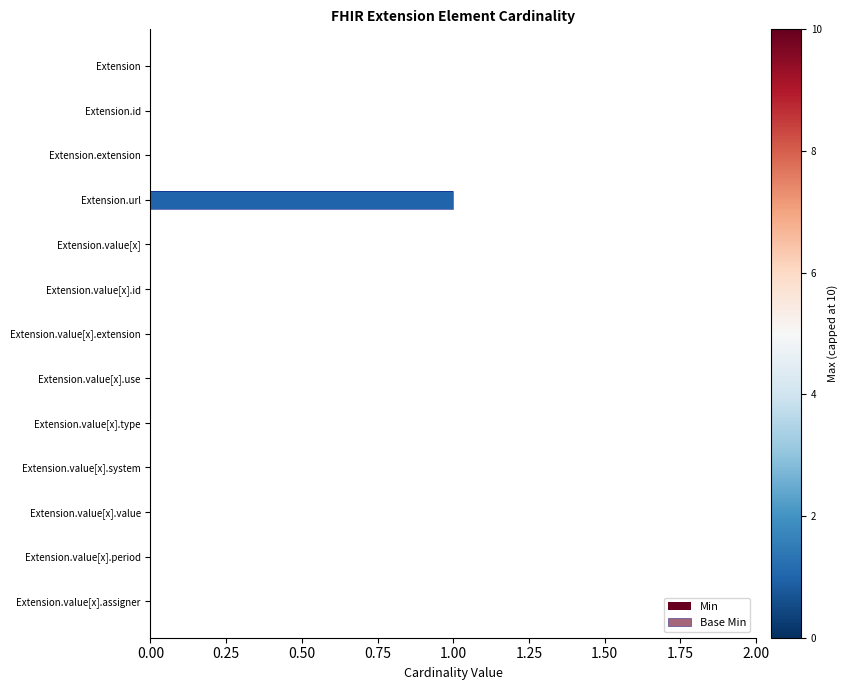

How many series are shown in this chart?

2